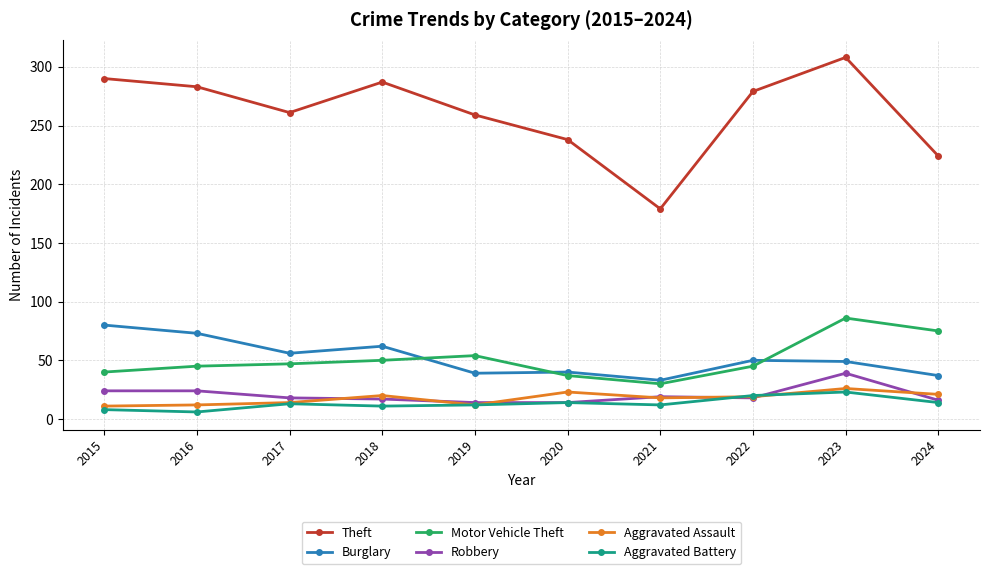

What is the lowest value of the Robbery series?

14